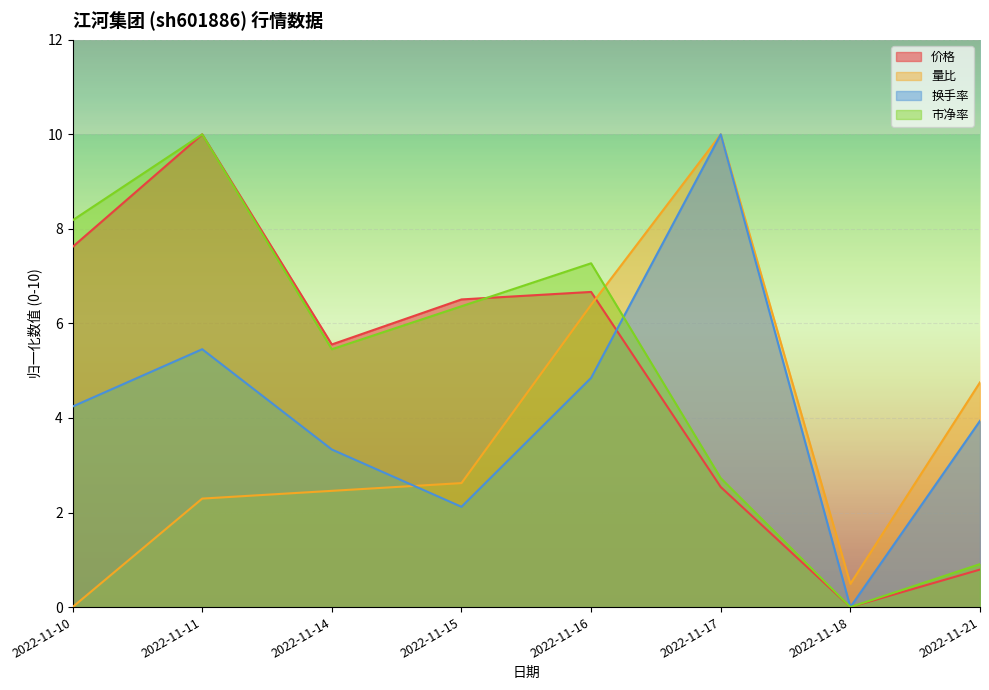

What is the value of the 量比 point at the 8th from the left?

4.8